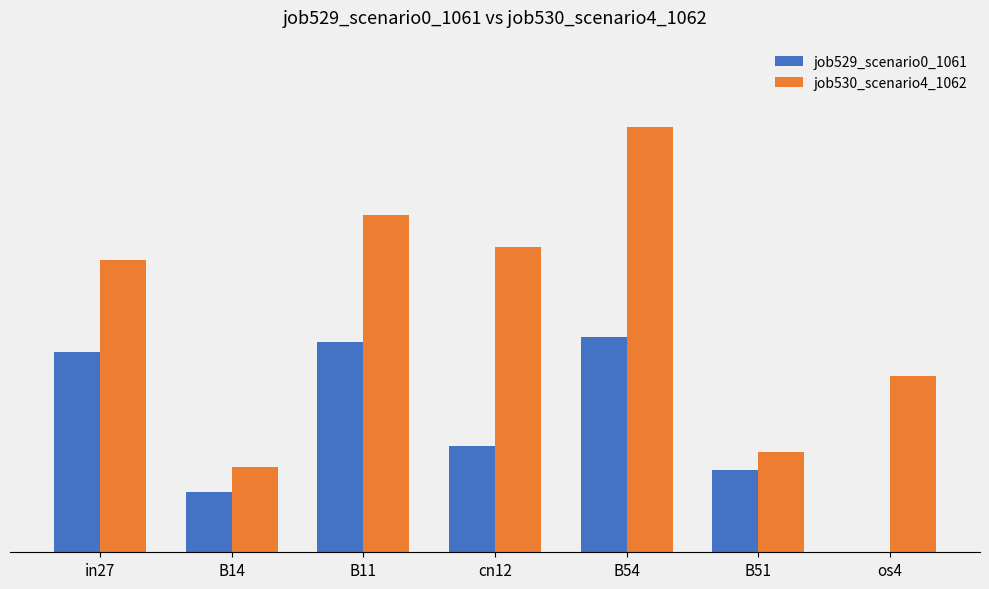

Reading left to right, list all the values displayed in this chart.

job529_scenario0_1061: 0.4	0.1	0.4	0.2	0.4	0.1	0.0
job530_scenario4_1062: 0.5	0.2	0.6	0.6	0.8	0.2	0.3